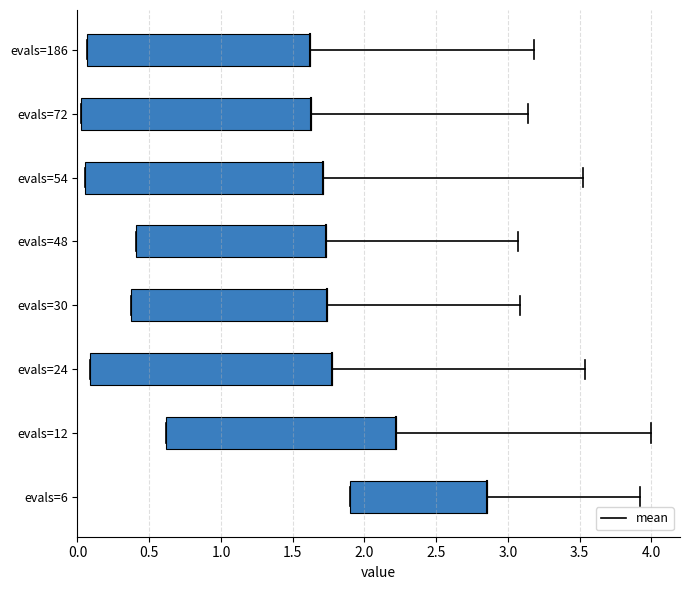

Does the chart contain any negative values?

No